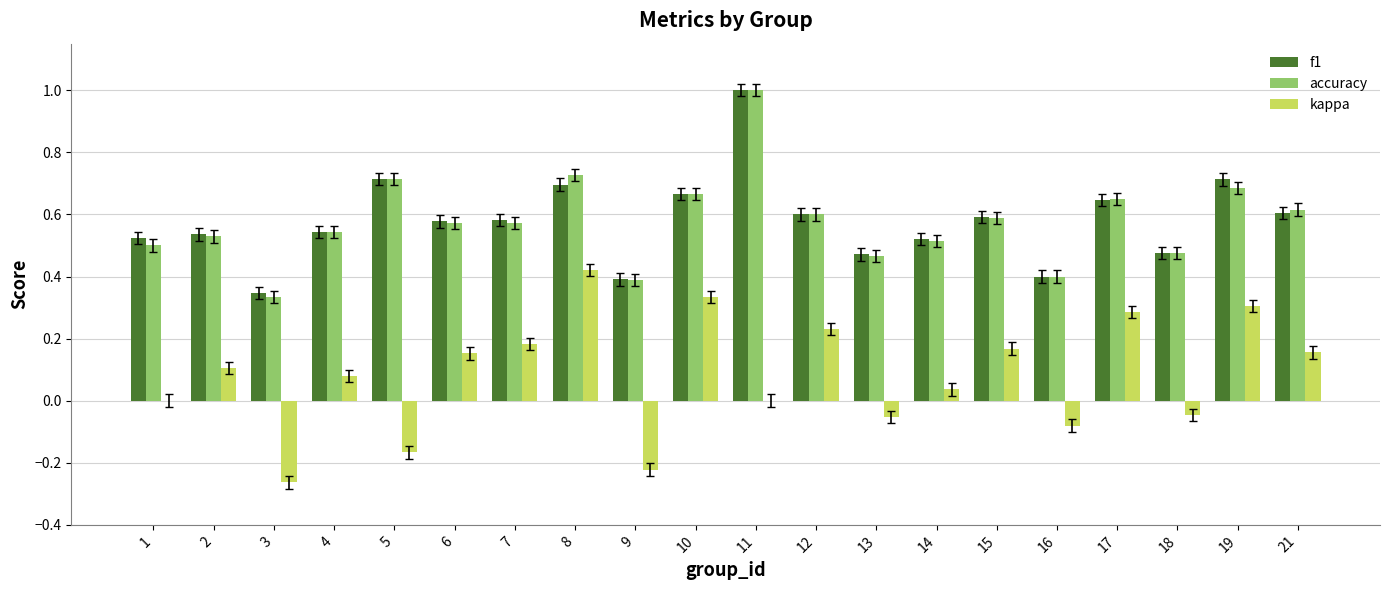

Are the bars horizontal?

No